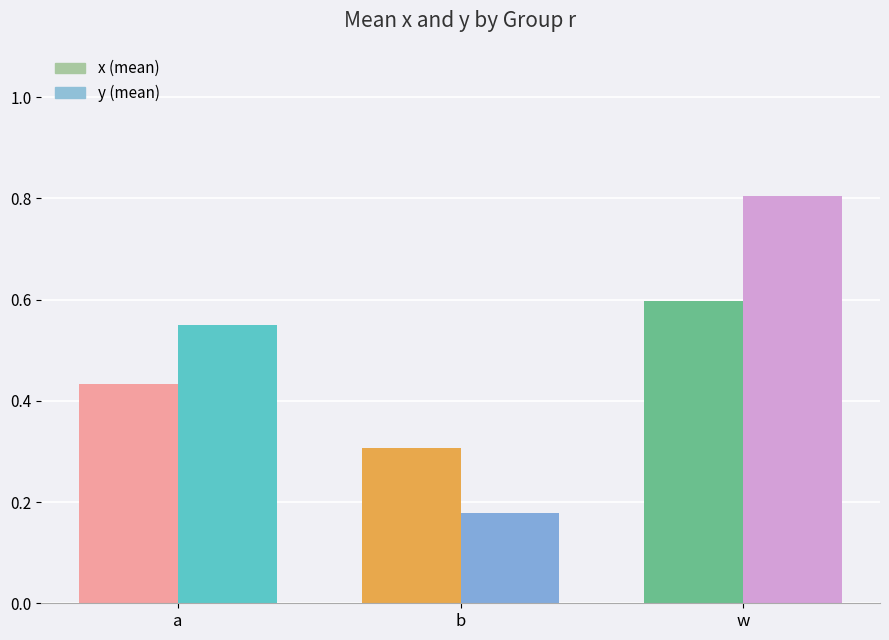

Which label corresponds to the largest value in the chart?

w